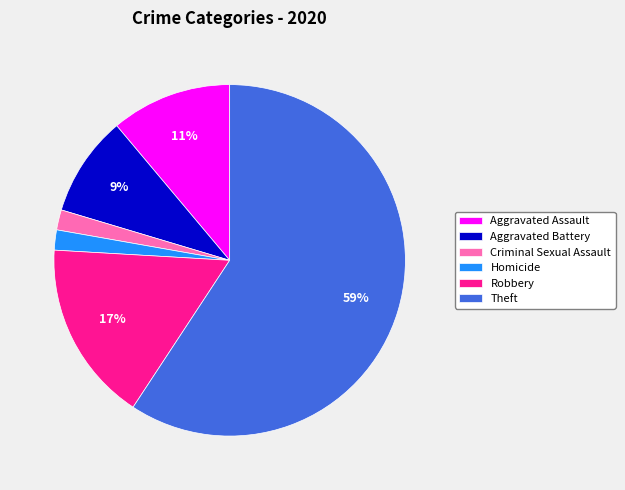

Do Aggravated Assault and Homicide together represent more than half of the pie?

No